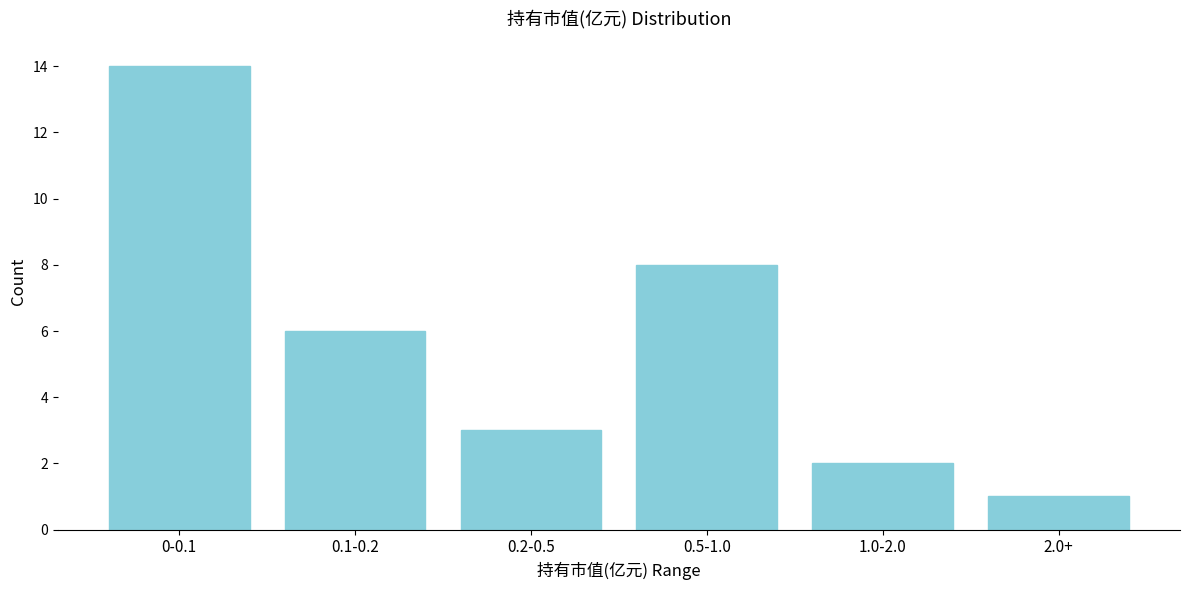

Reading right to left, transcribe all the data shown in this chart.

1	2	8	3	6	14